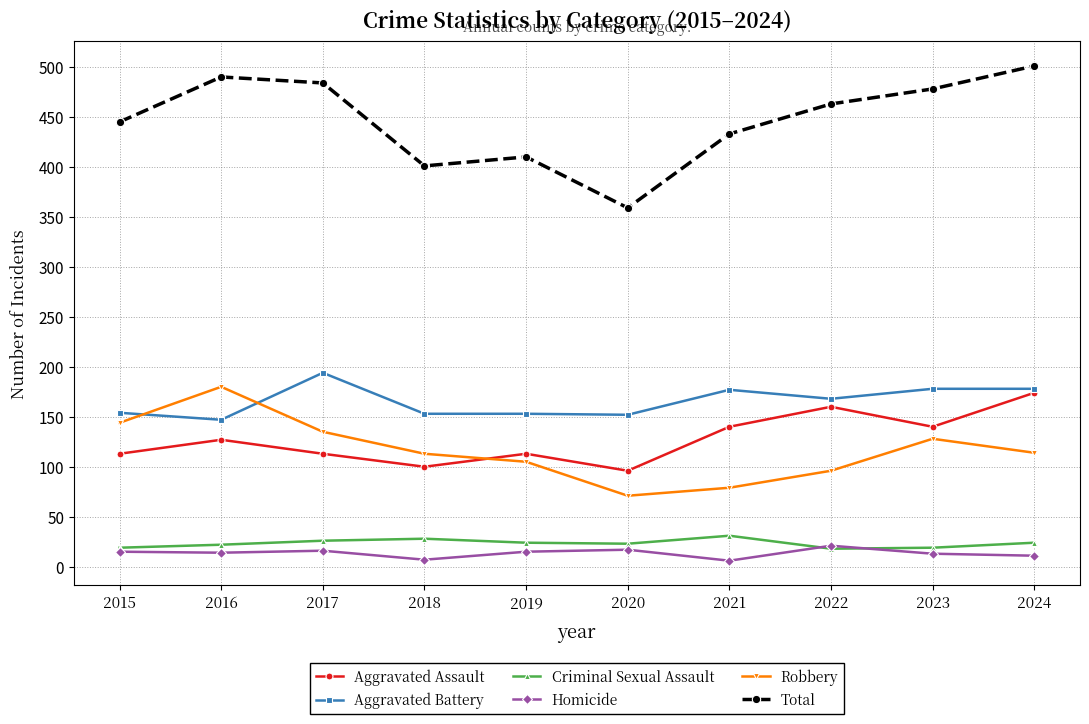

The value of Aggravated Battery at 2018 is 153. True or false?

True